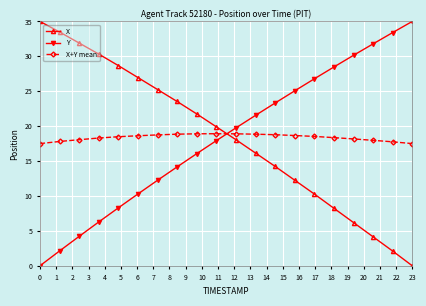

What is the difference between the maximum and minimum values in the X series?

35.0